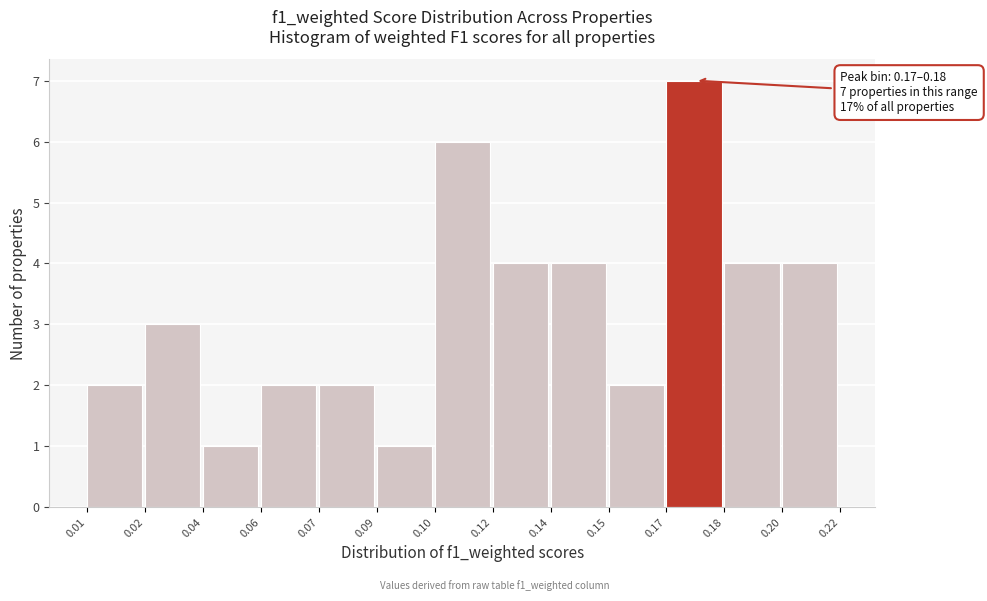

Reading left to right, transcribe all the data shown in this chart.

2	3	1	2	2	1	6	4	4	2	7	4	4